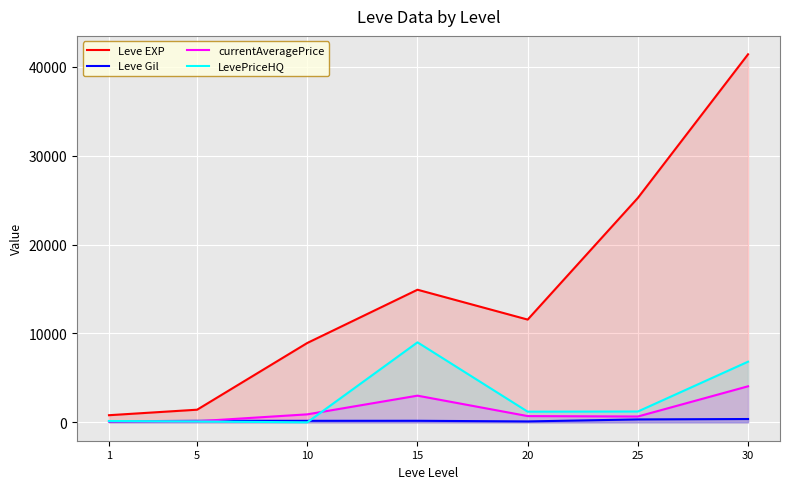

In LevePriceHQ, how many points are lower than both neighbors (excluding endpoints)?

2